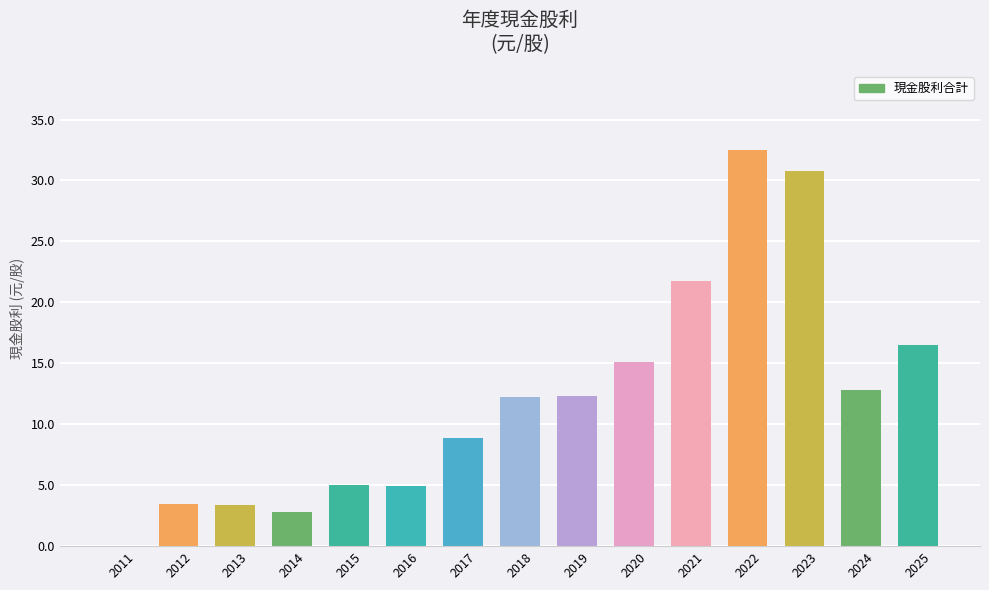

Which category has the highest value across all series?

2022